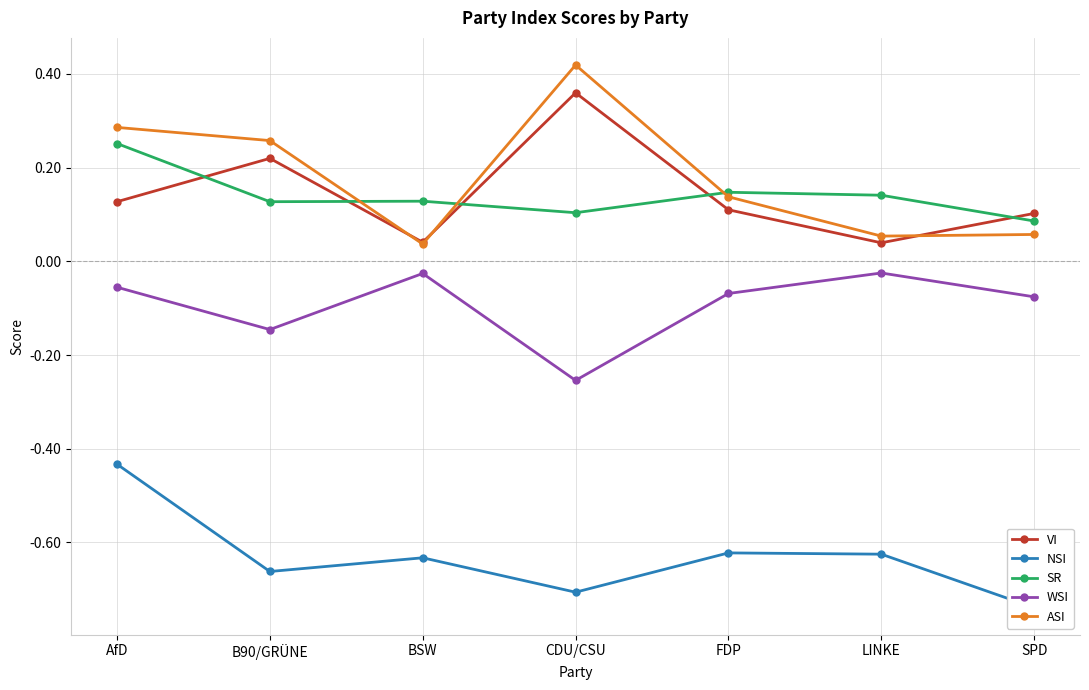

What position from the left is FDP?

5